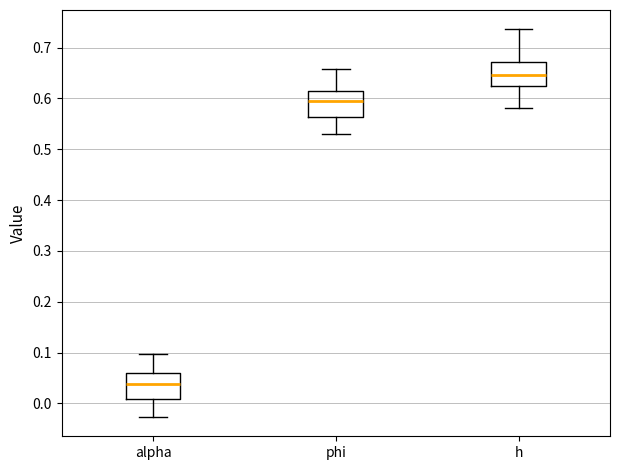

Reading left to right, transcribe this box plot: for each box, give where its median line is, the range the box spans, and where its two whiskers end, as read against the y-axis. The values are not printed on the chart, so give them approximately, as read against the axis.

alpha: median 0.04, box 0.01 to 0.06, whiskers -0.03 to 0.10
phi: median 0.59, box 0.56 to 0.62, whiskers 0.53 to 0.66
h: median 0.65, box 0.62 to 0.67, whiskers 0.58 to 0.74